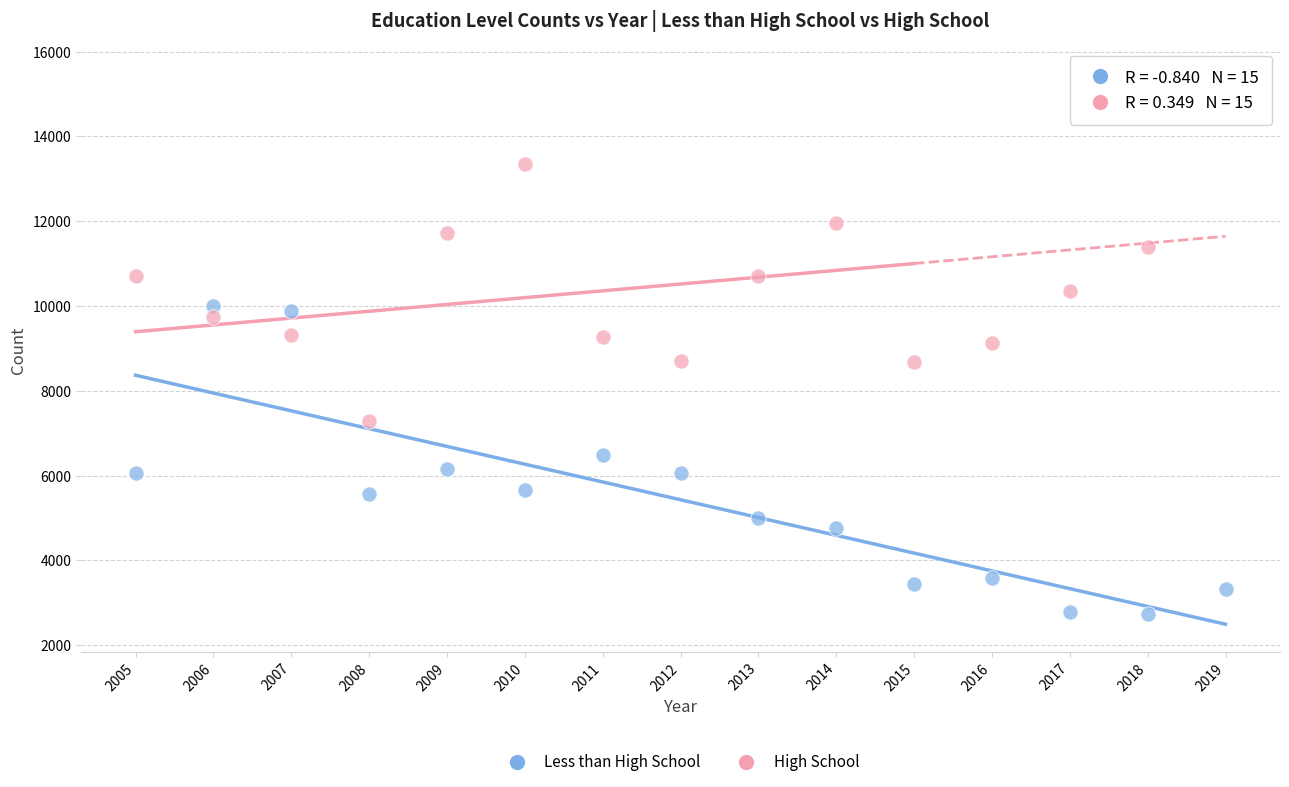

Across all data points, what is the range of X values (max minus min)?

14